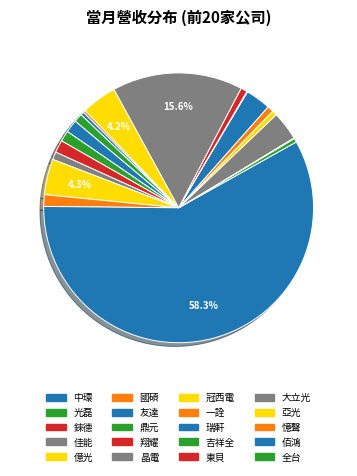

How many slices are in this pie chart?

20